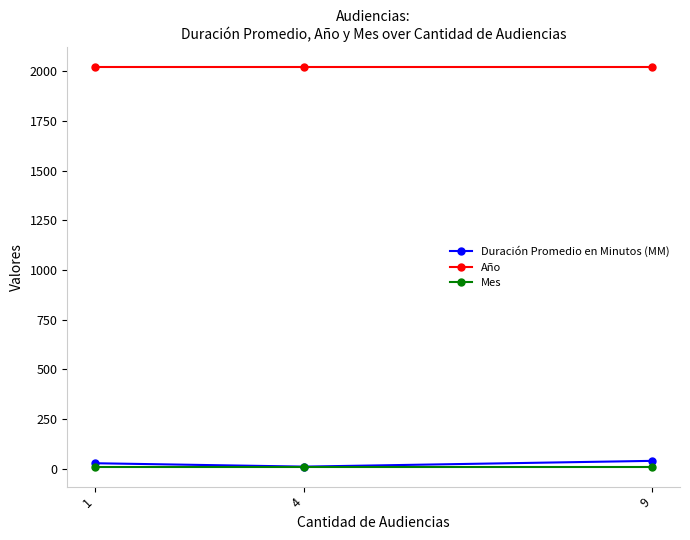

Which series has the largest total across all categories?

Año